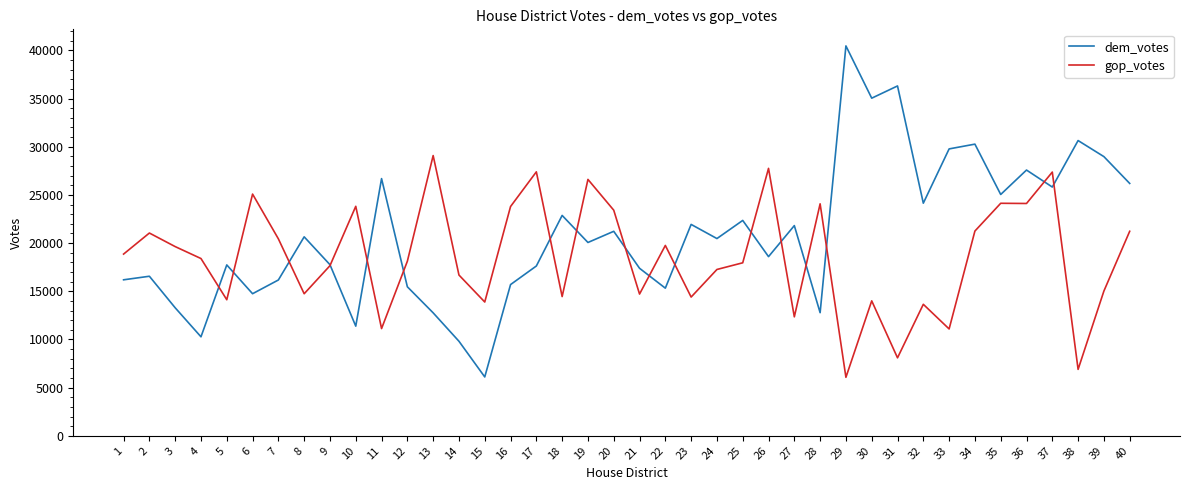

How many intersections are there between gop_votes and dem_votes?

17